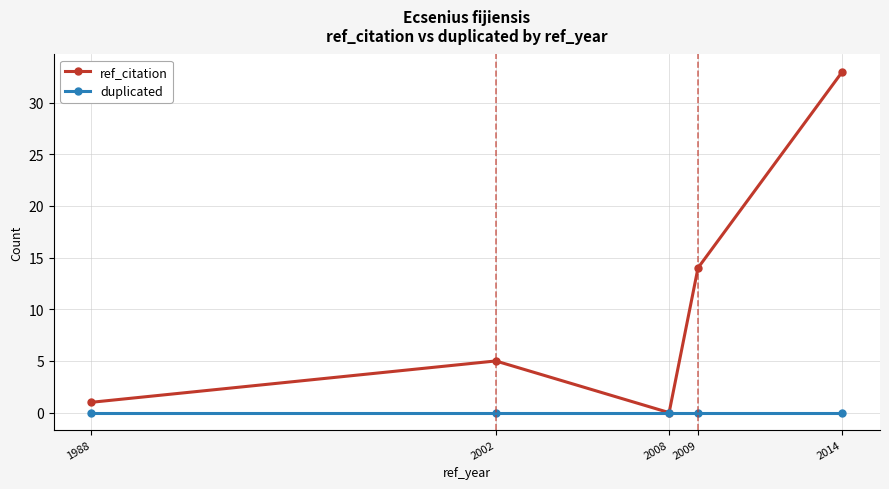

The value of ref_citation at 2008 is 16. True or false?

False